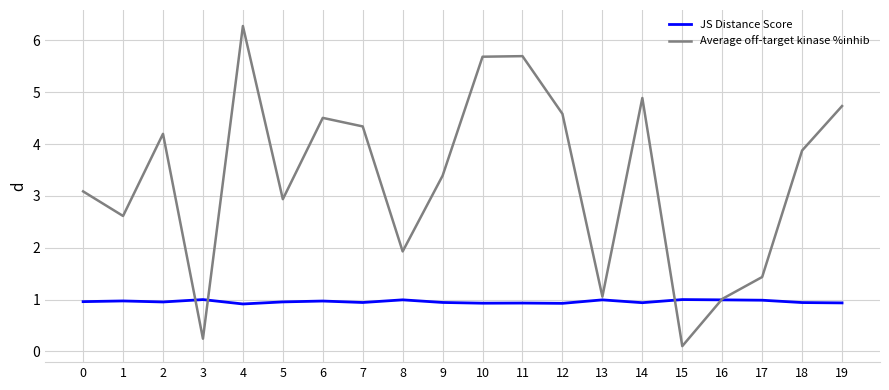

Is it true that JS Distance Score equals 1.5 at 10?

False